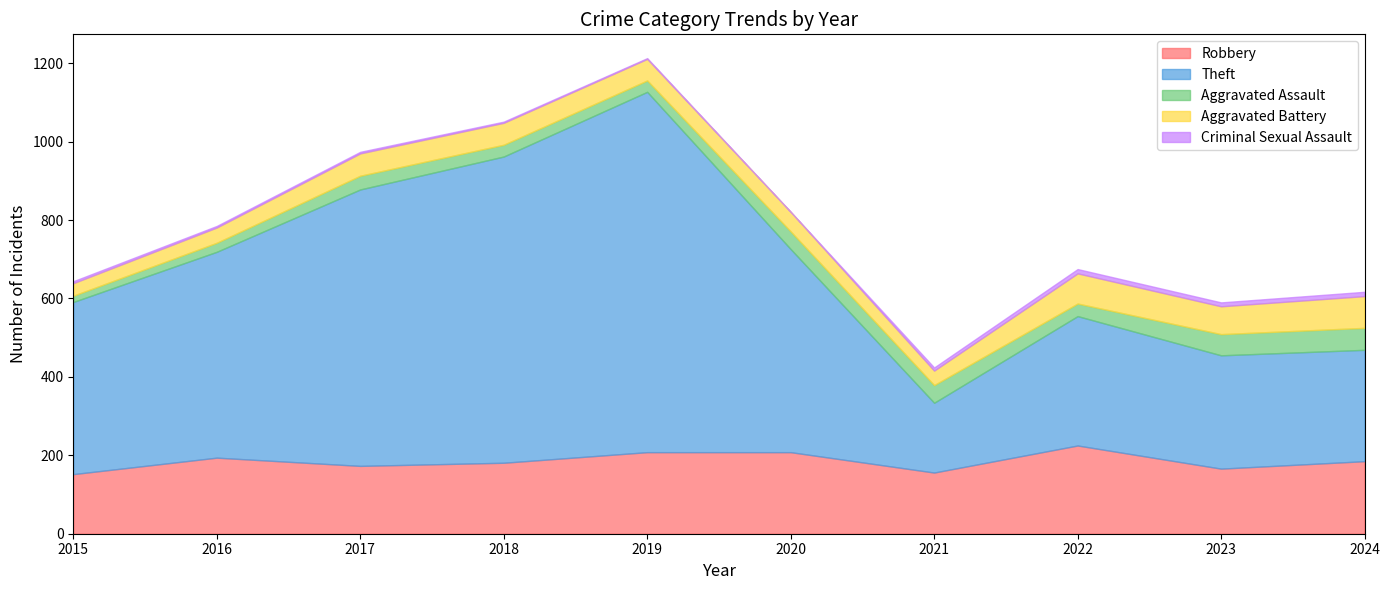

What is the value of the Aggravated Assault point at the 8th from the left?

32